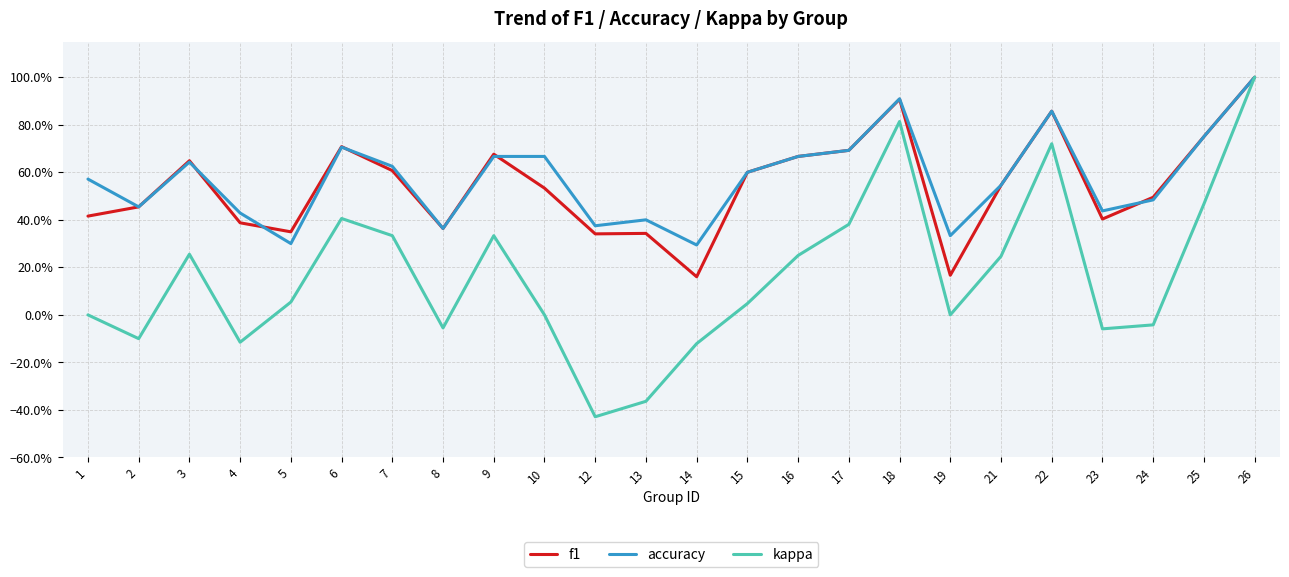

Where is the first local maximum for accuracy?

3